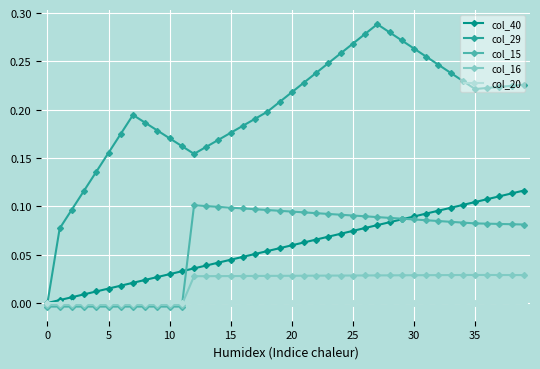

Count the number of categories in the chart.

40